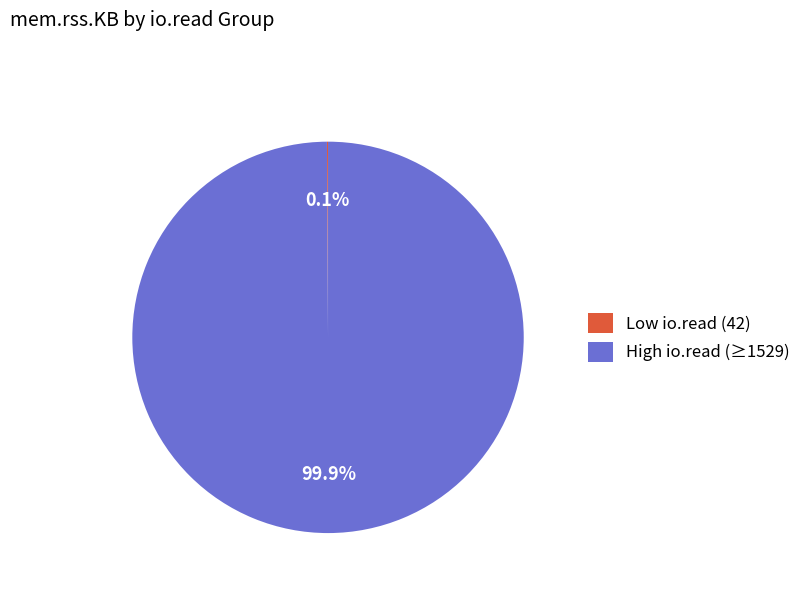

What is the majority slice?

High io.read (≥1529)